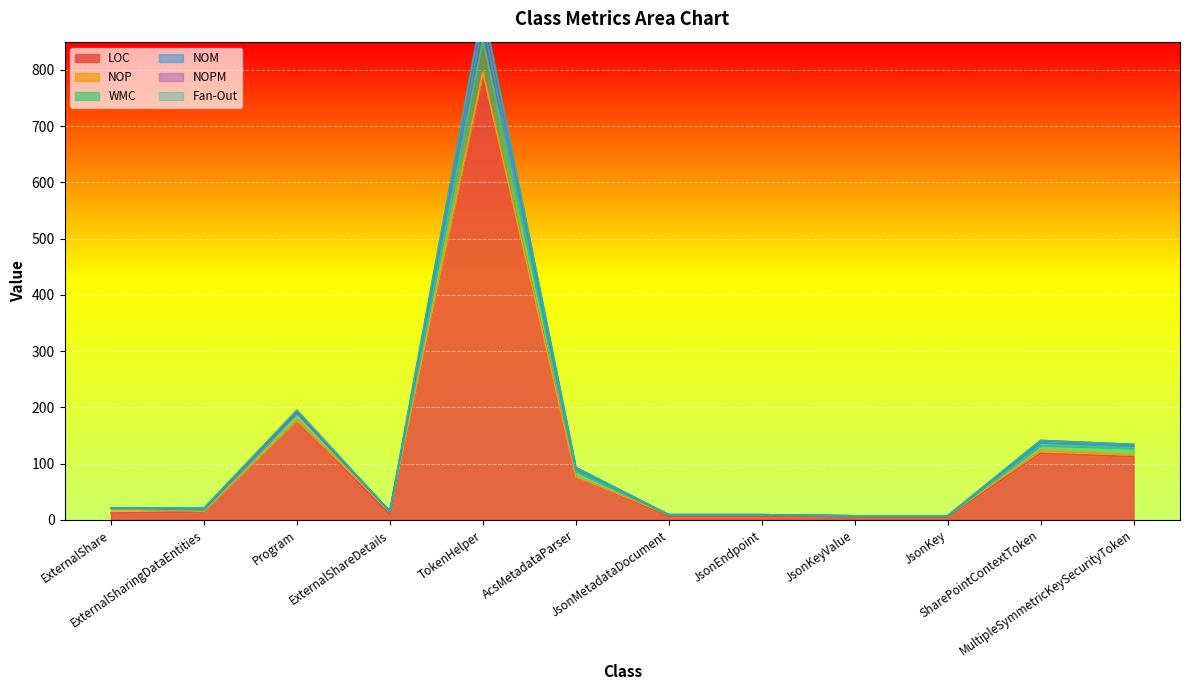

The NOM series shows 11 at ExternalShare. True or false?

False